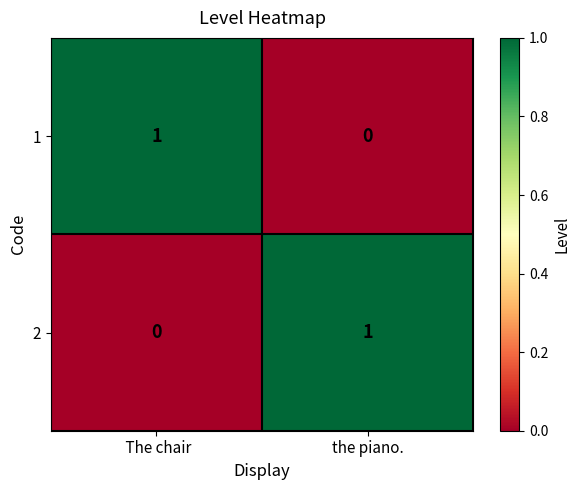

At the piano., list the series in order from largest to smallest.

2, 1